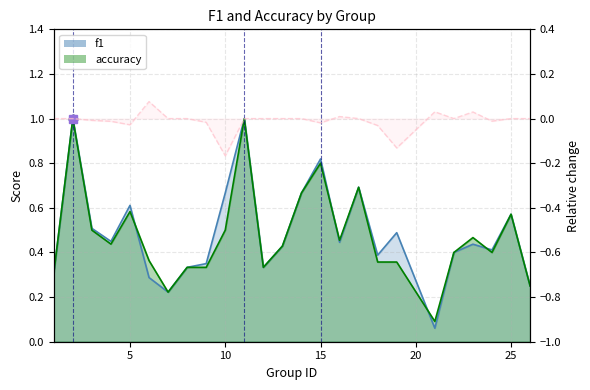

At which category does the chart reach its minimum across all series?

21